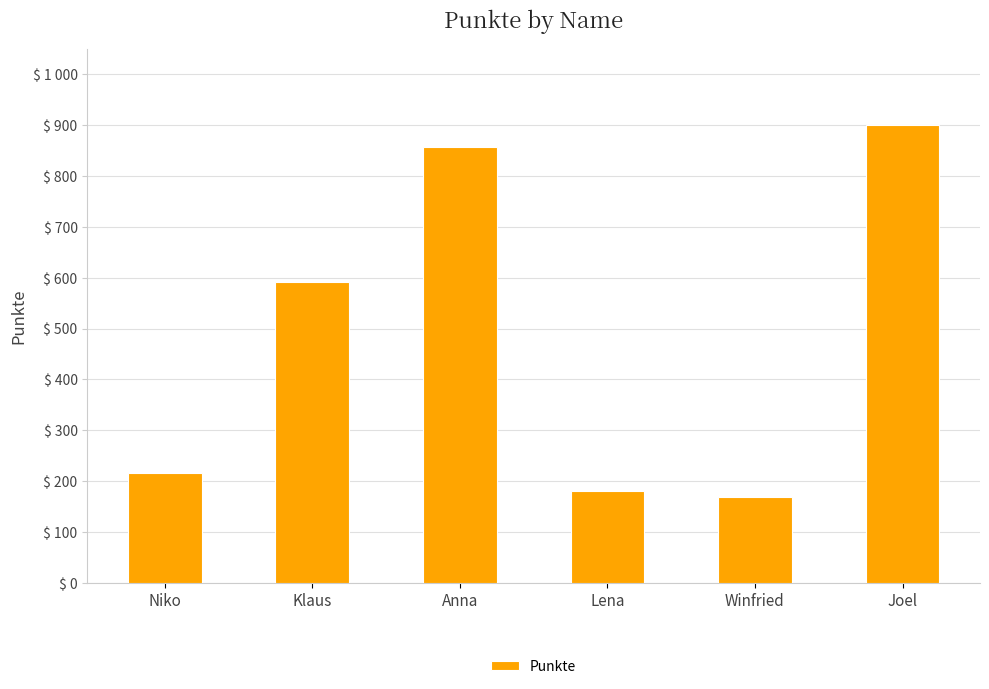

Are the bars horizontal?

No